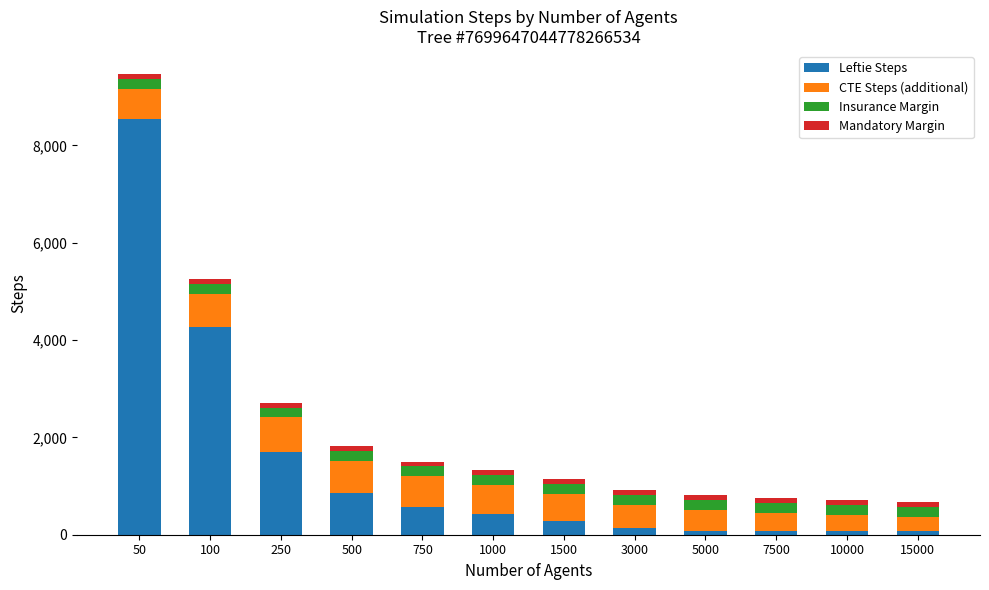

At which category is the sum across all series the highest?

50